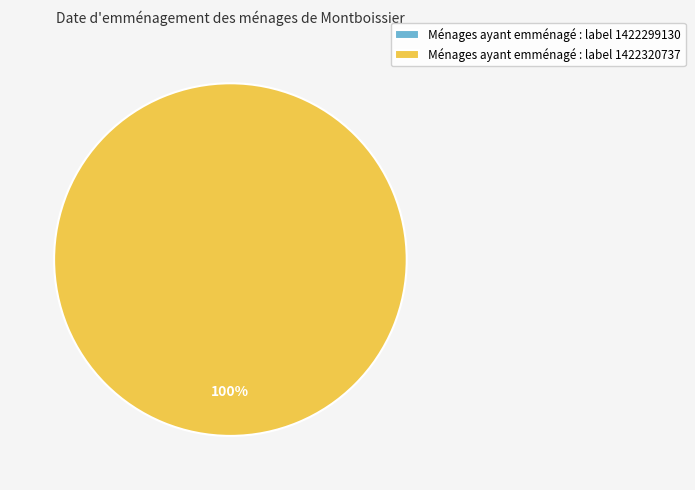

Does 1422299130 represent more than half of the total?

No